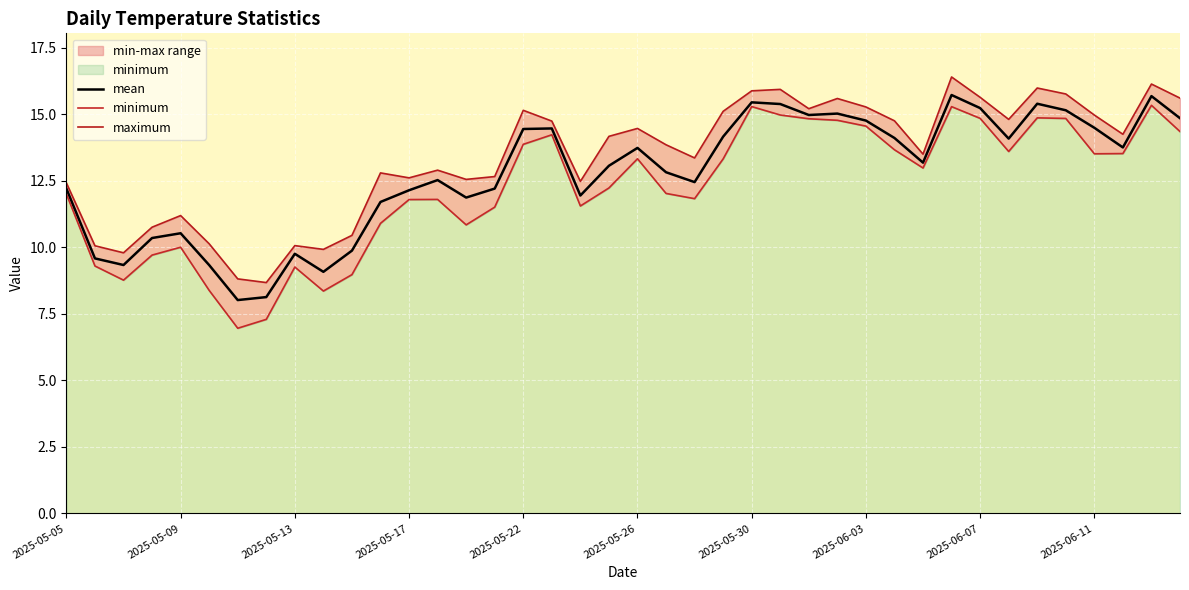

Reading left to right, what are all the values shown in this chart?

mean: 12.2	9.6	9.3	10.3	10.5	9.3	8.0	8.1	9.8	9.1	9.9	11.7	12.1	12.5	11.9	12.2	14.4	14.5	11.9	13.1	13.7	12.8	12.4	14.2	15.4	15.4	15.0	15.0	14.8	14.1	13.2	15.7	15.2	14.1	15.4	15.1	14.5	13.7	15.7	14.8
minimum: 12.0	9.3	8.8	9.7	10.0	8.4	7.0	7.3	9.3	8.4	9.0	10.9	11.8	11.8	10.8	11.5	13.9	14.2	11.6	12.2	13.3	12.0	11.8	13.3	15.3	15.0	14.8	14.8	14.6	13.7	13.0	15.3	14.8	13.6	14.9	14.8	13.5	13.5	15.3	14.3
maximum: 12.4	10.1	9.8	10.8	11.2	10.1	8.8	8.7	10.1	9.9	10.4	12.8	12.6	12.9	12.6	12.7	15.1	14.7	12.5	14.2	14.5	13.9	13.4	15.1	15.9	15.9	15.2	15.6	15.3	14.8	13.5	16.4	15.6	14.8	16.0	15.8	15.0	14.2	16.1	15.6